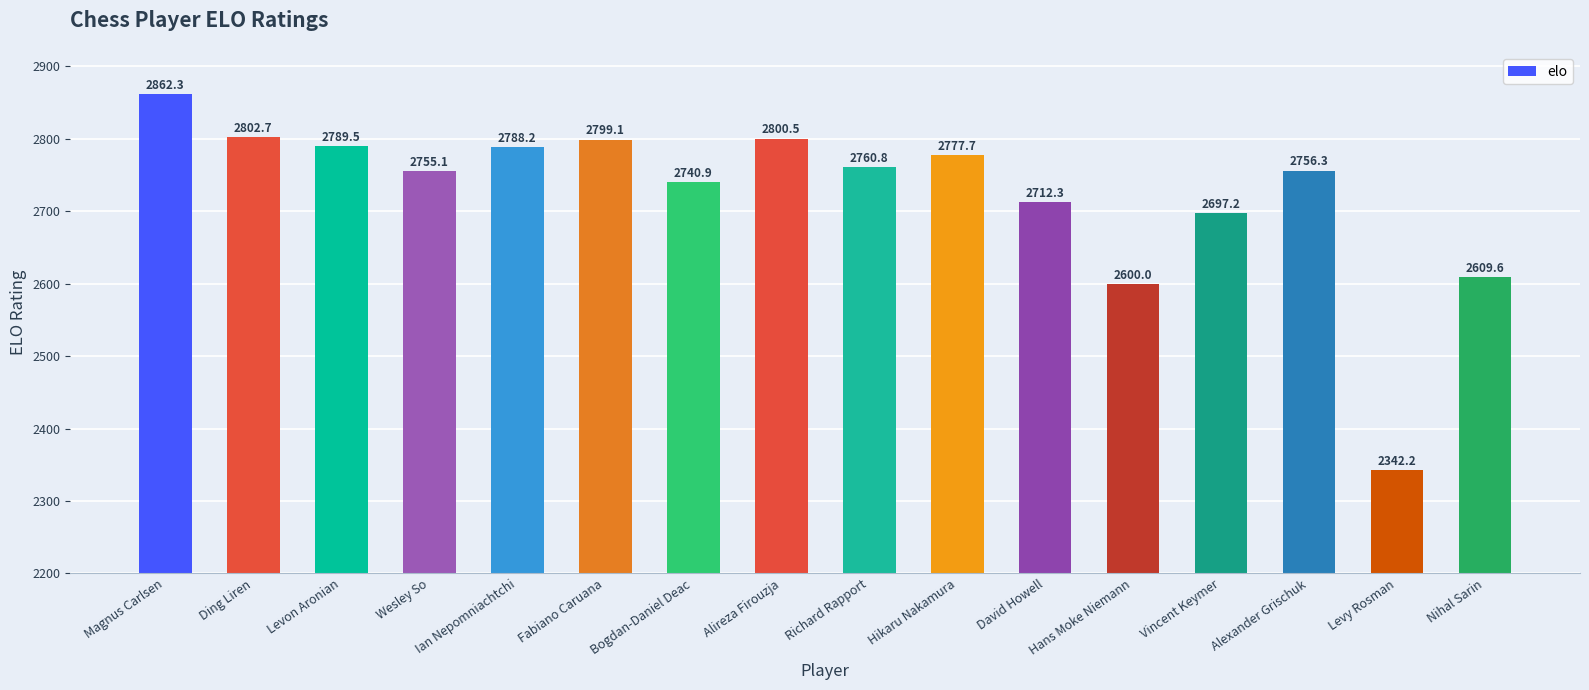

What value does the data have at David Howell?

2712.3